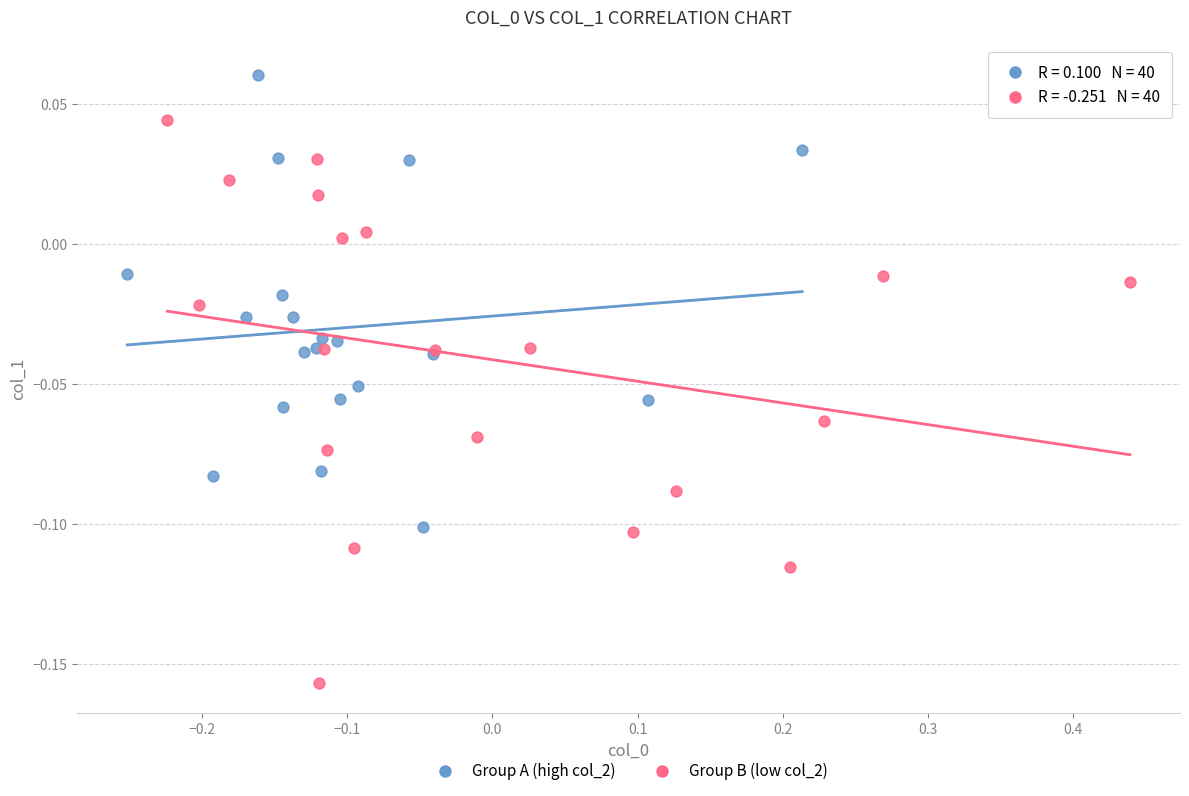

Which series contains the lowest Y value?

Group B (low col_2)